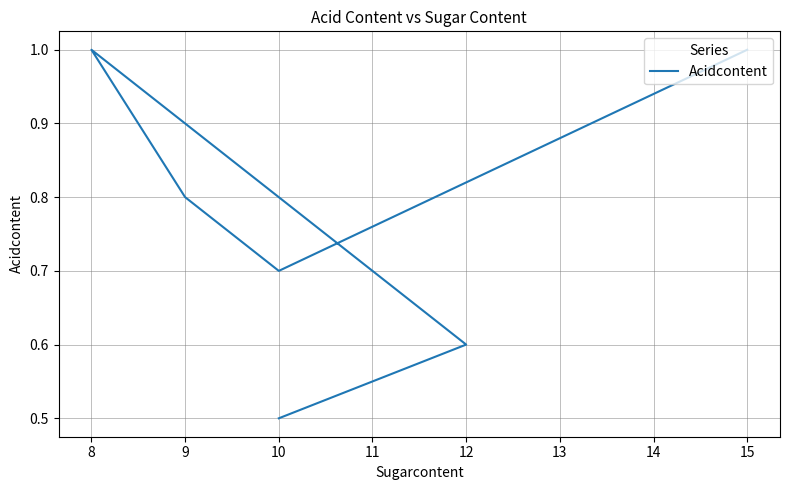

What is the value of the 2nd point from the left?

0.6